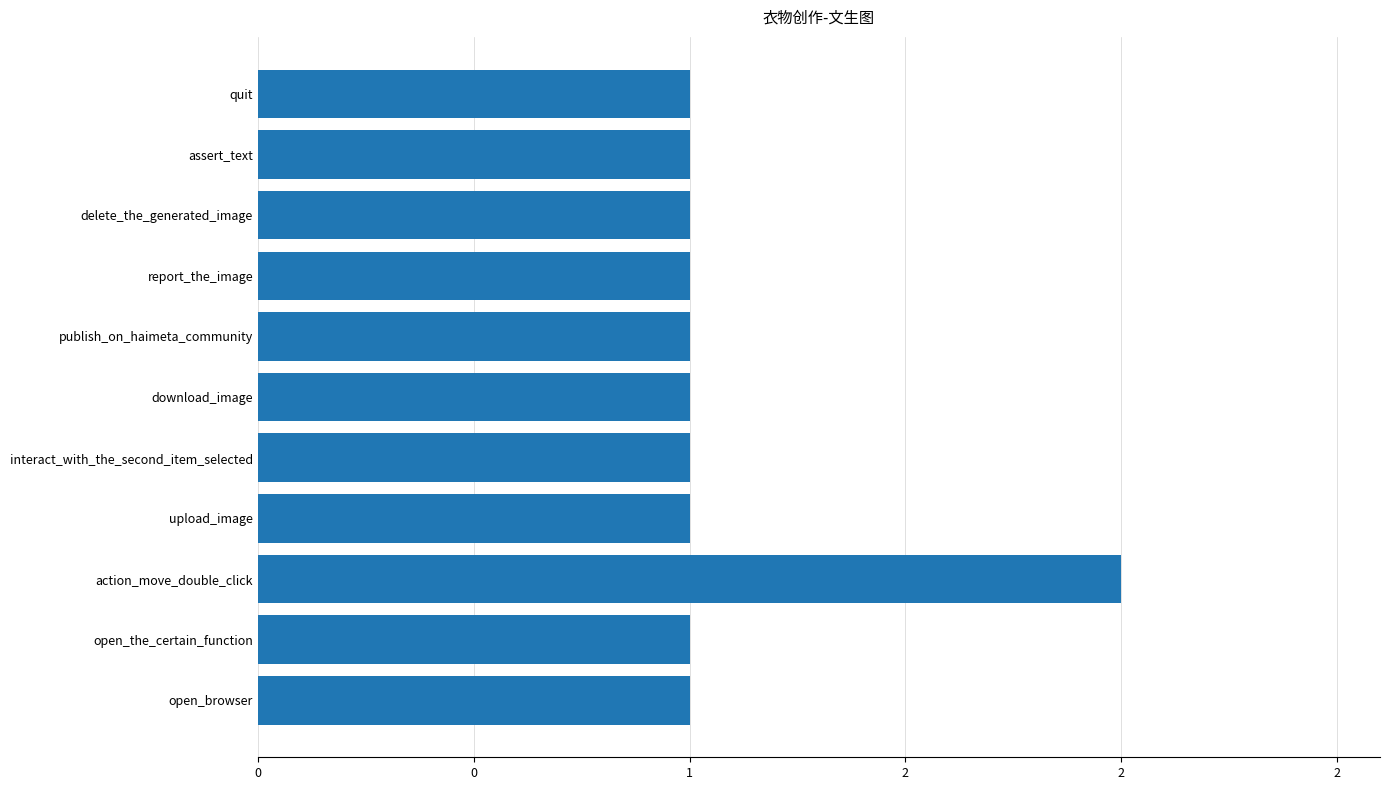

Does the chart contain any negative values?

No